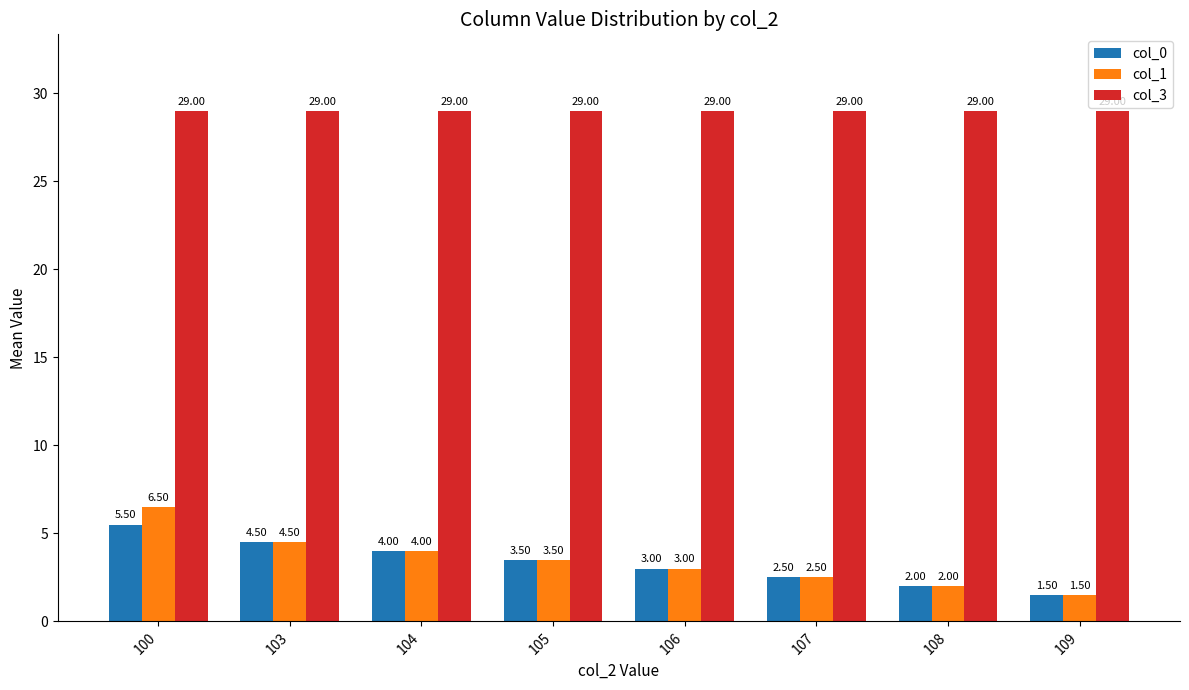

Which series has the largest range (max minus min)?

col_1